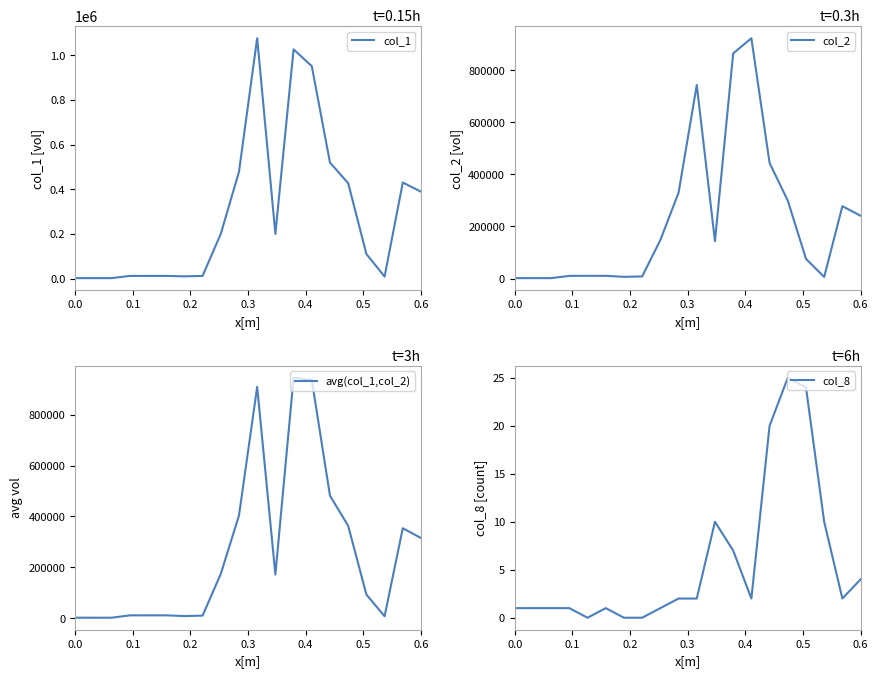

What is the maximum value for col_8?

25